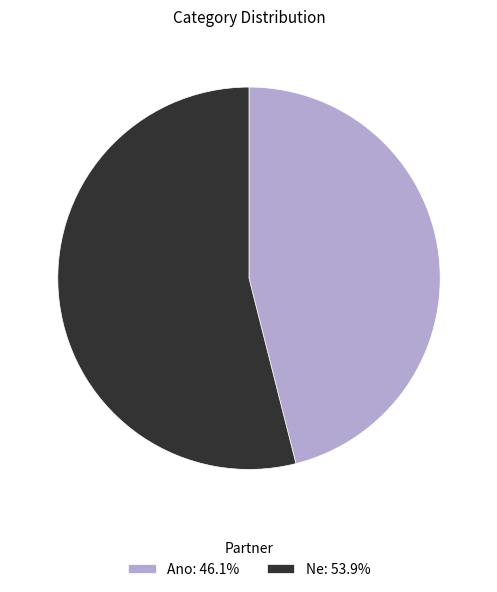

The Ano slice represents 46% of the pie. True or false?

True